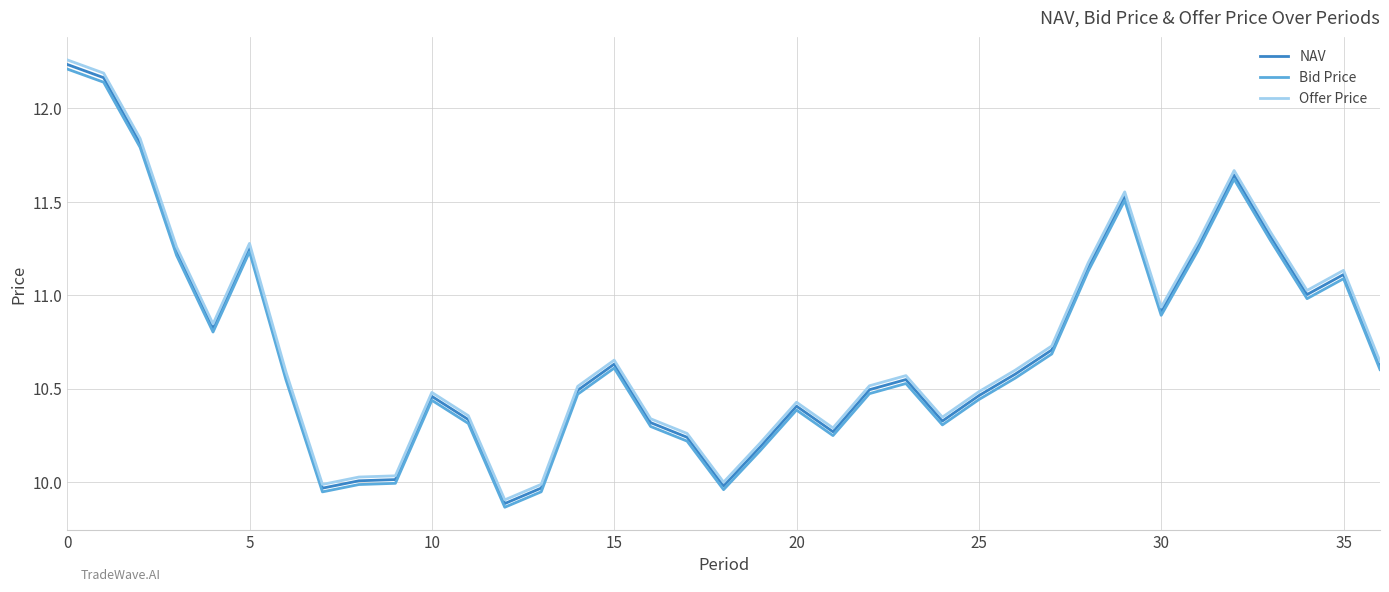

Which series has the largest range (max minus min)?

Offer Price